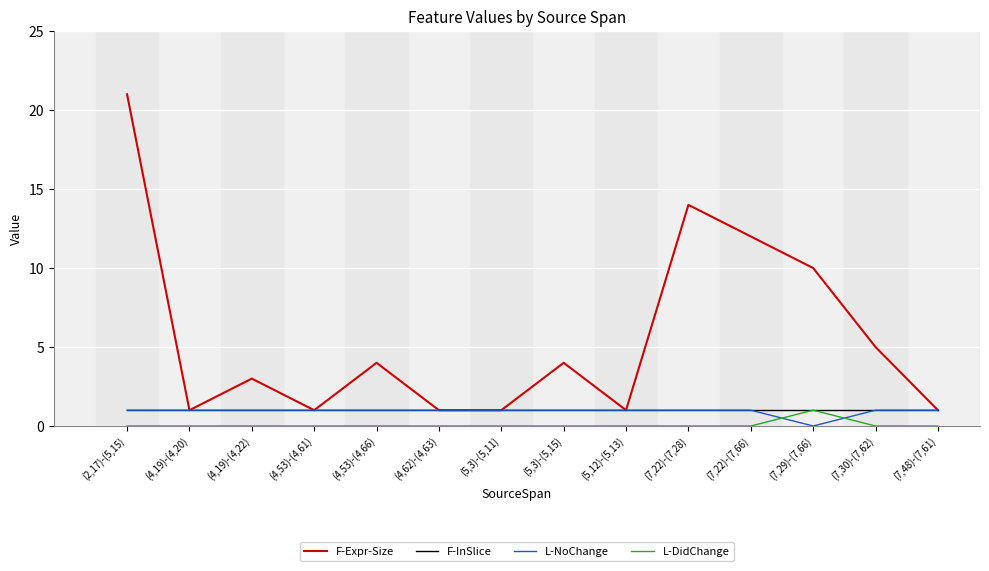

Reading left to right, extract all data points from this chart.

F-Expr-Size: 21	1	3	1	4	1	1	4	1	14	12	10	5	1
F-InSlice: 1	1	1	1	1	1	1	1	1	1	1	1	1	1
L-NoChange: 1	1	1	1	1	1	1	1	1	1	1	0	1	1
L-DidChange: 0	0	0	0	0	0	0	0	0	0	0	1	0	0